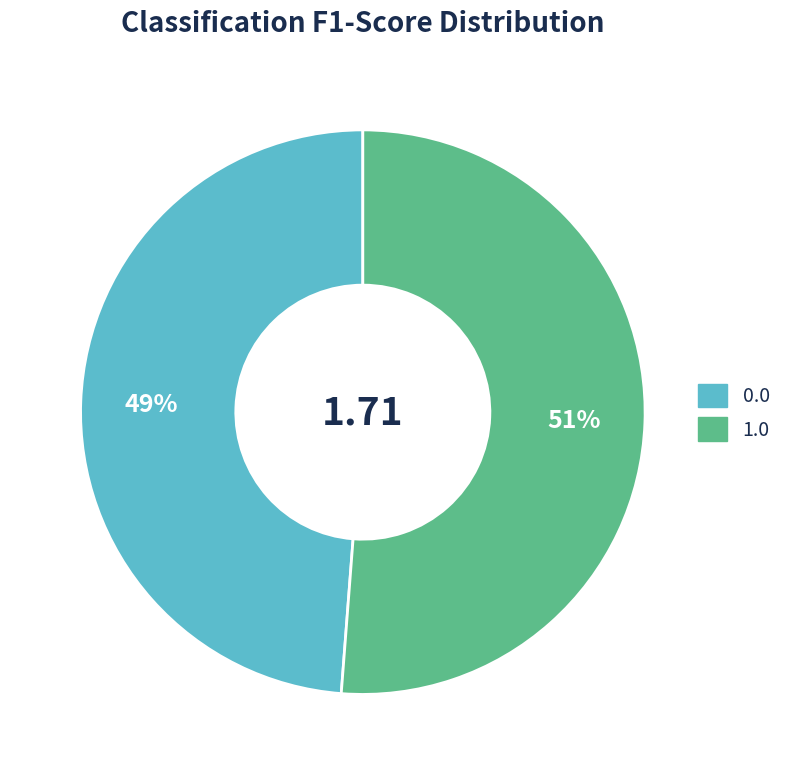

To the nearest percent, what portion does 1.0 represent?

51%